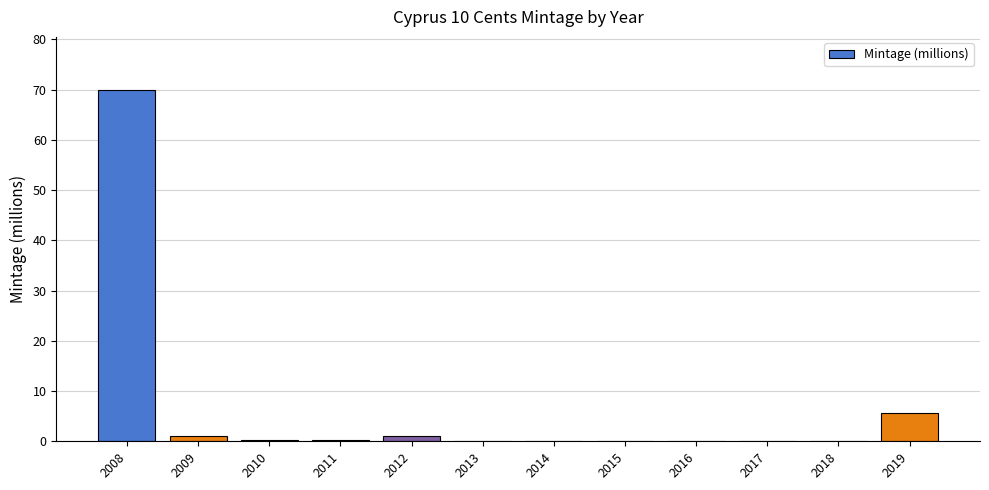

What is the maximum value shown in the chart?

70.0